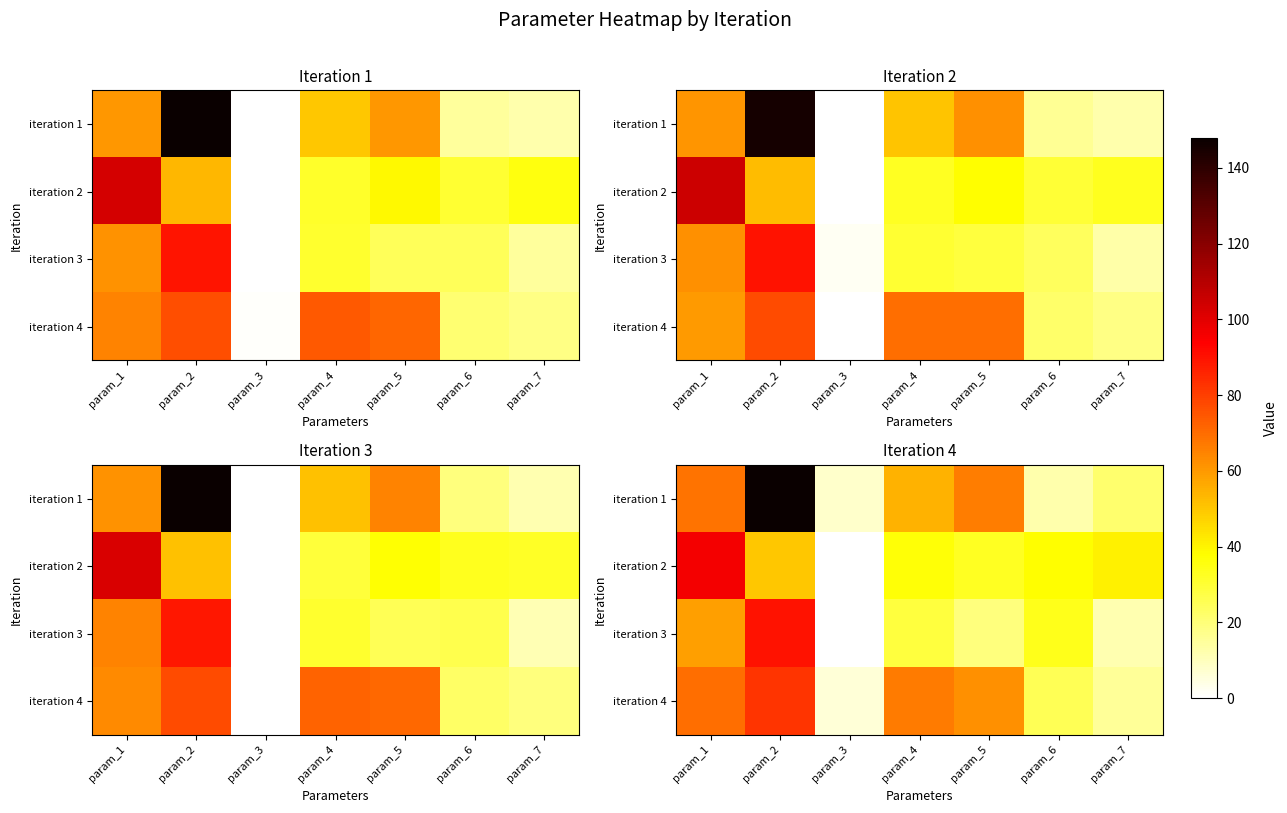

How many categories are shown in the chart?

7